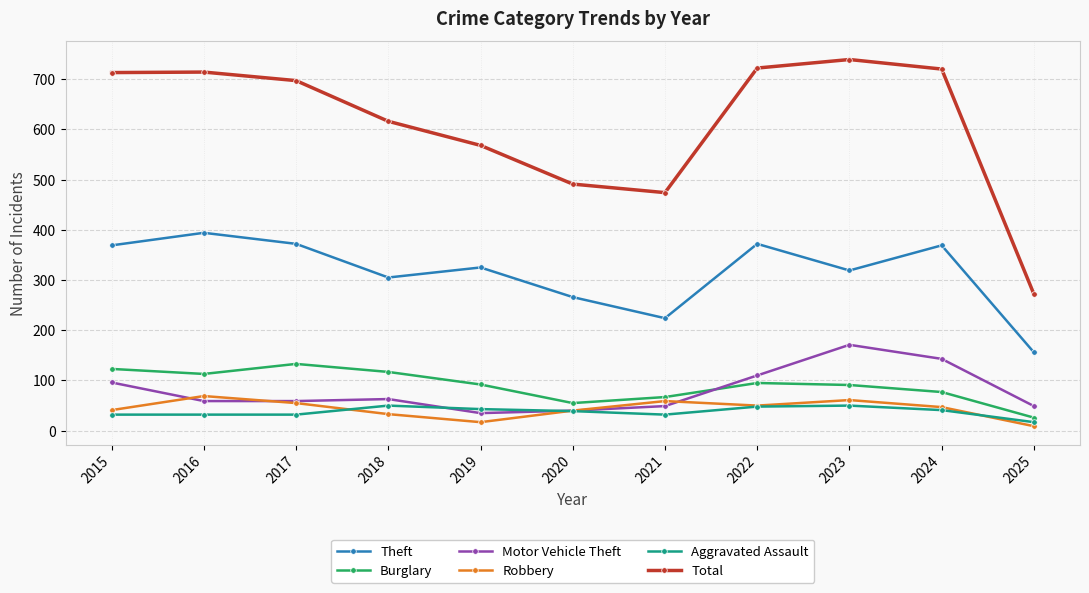

Does the chart have visible grid lines?

Yes